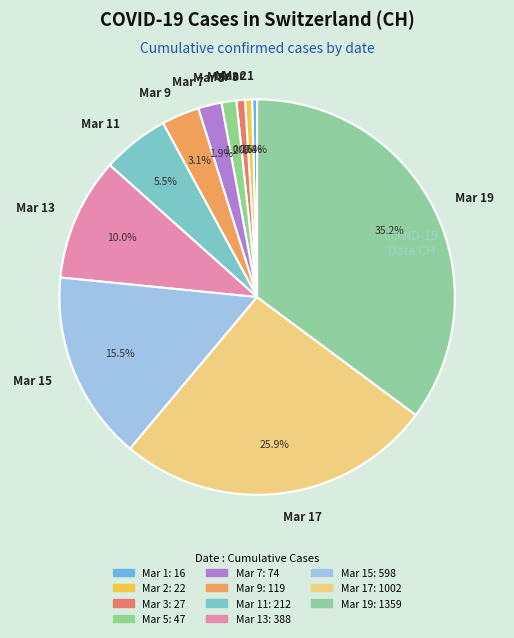

What is the total percentage of Mar 11 and Mar 13?

15.5%